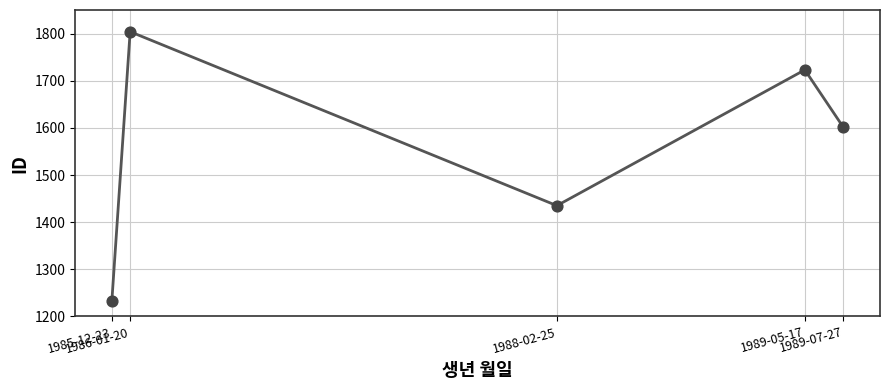

What is the change in value from 1986-01-20 to 1989-05-17?

-81